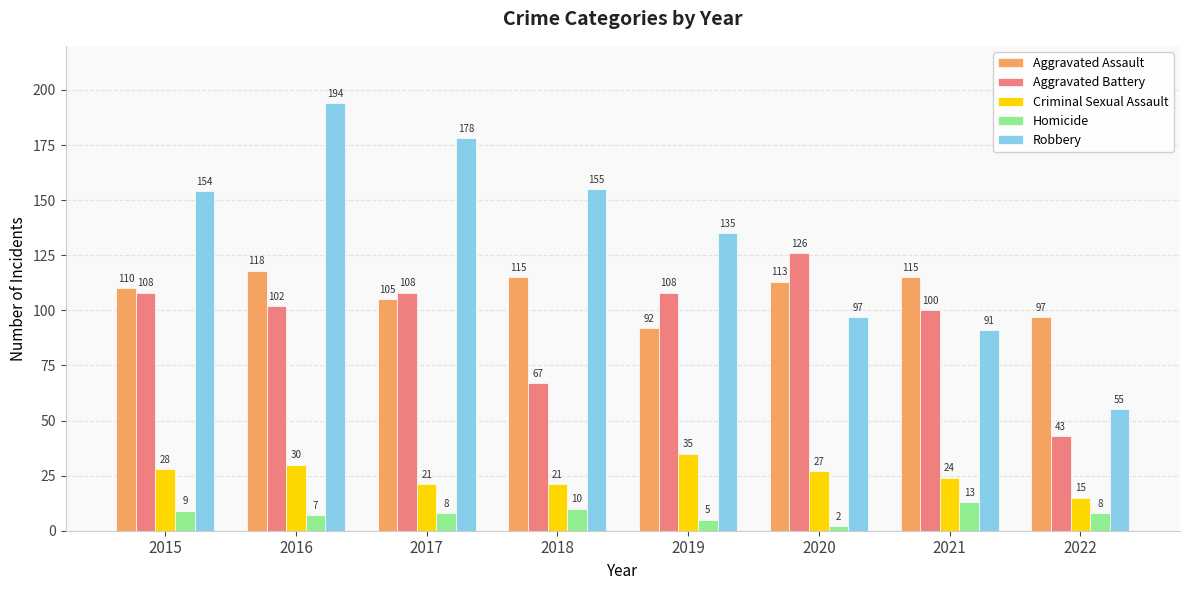

What is the value of the Criminal Sexual Assault bar at the 4th from the left?

21